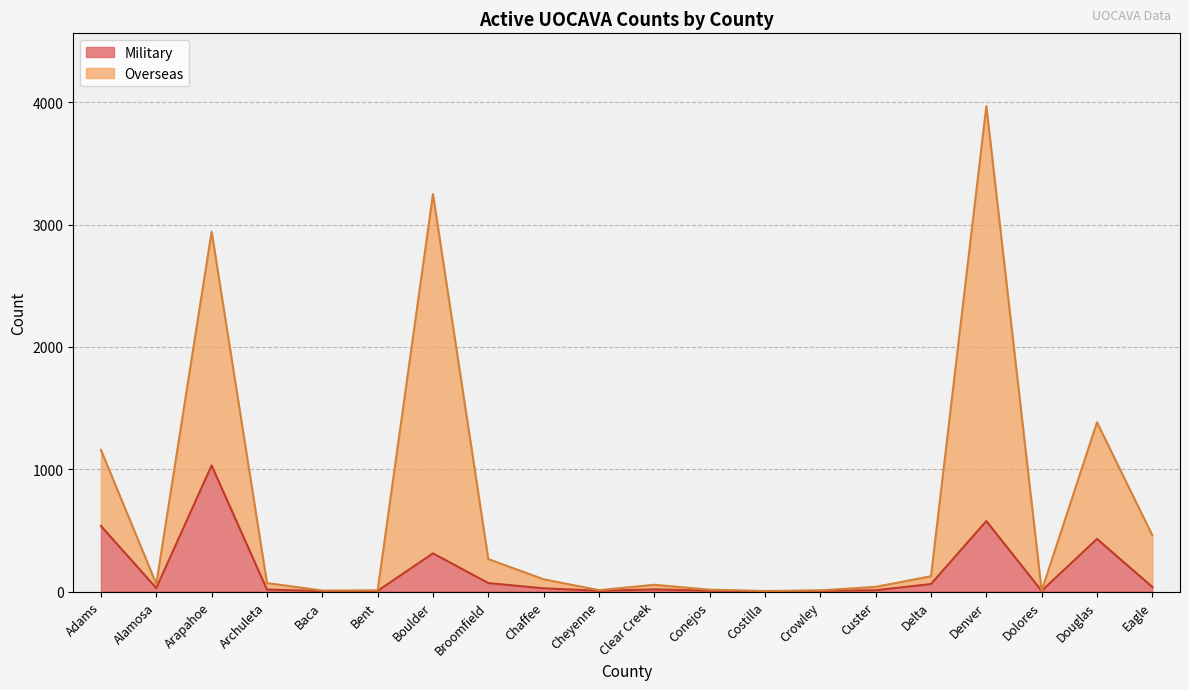

What is the value of the Military point at the 17th from the left?

576